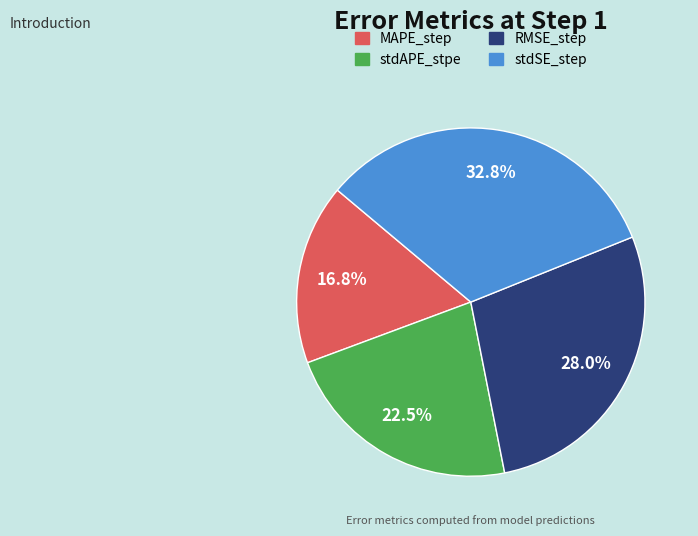

True or false: stdSE_step accounts for 33% of the total.

True